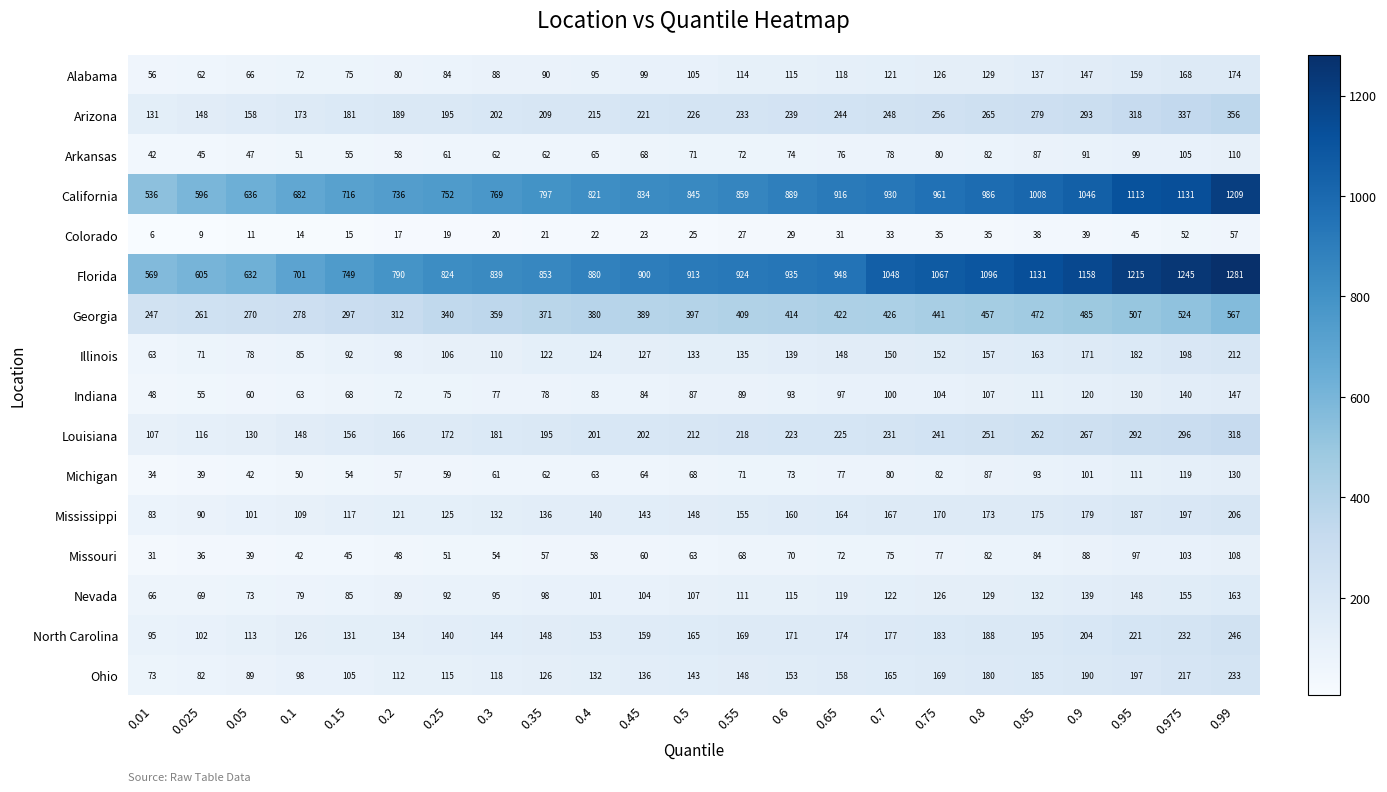

What is the approximate value of Nevada at 0.95, to the nearest 5?

150